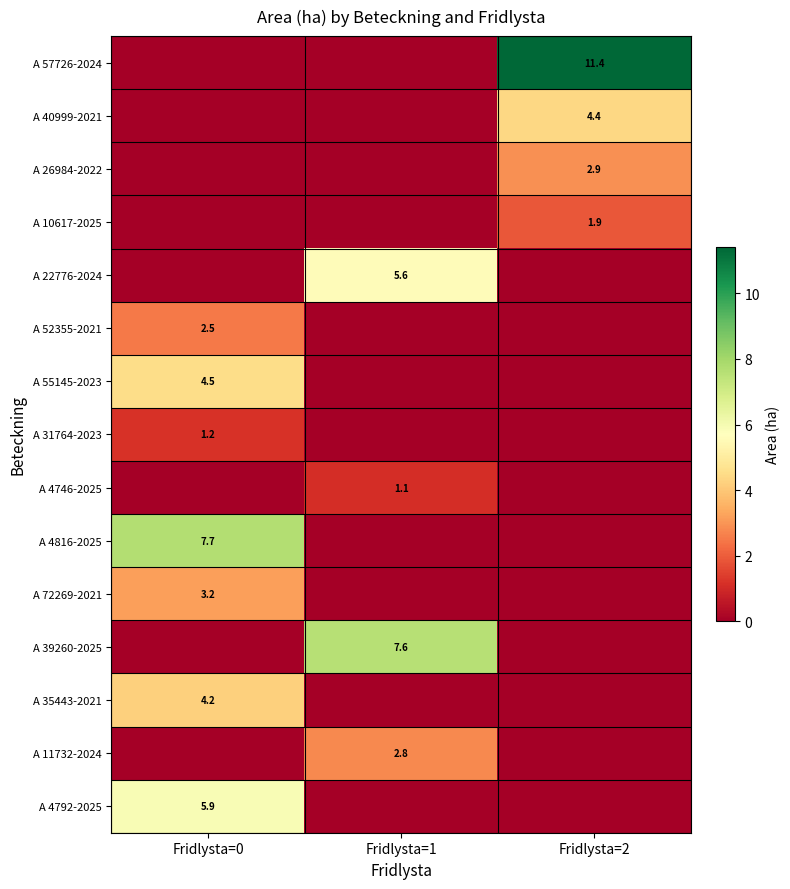

The A 31764-2023 series shows 0.5 at Fridlysta=0. True or false?

False